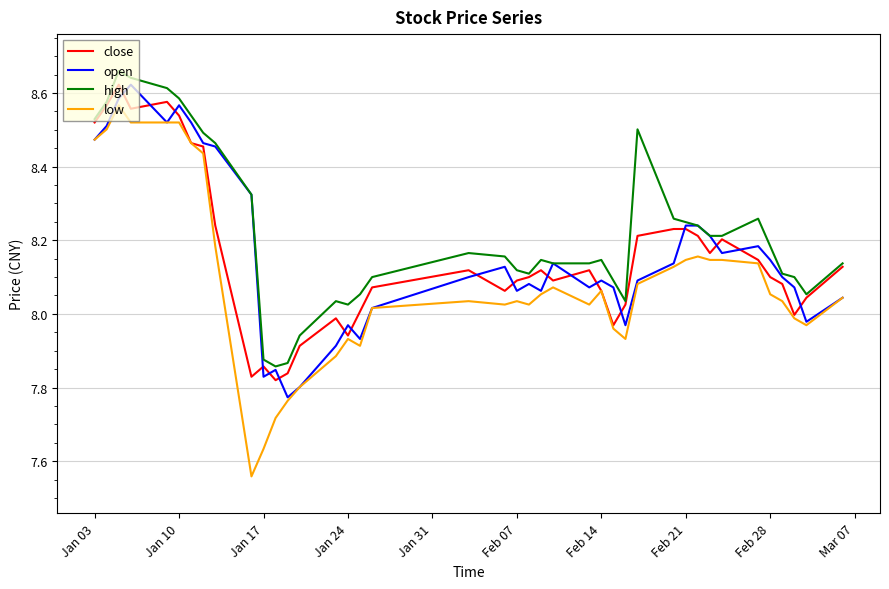

Which series has the widest spread of values?

low